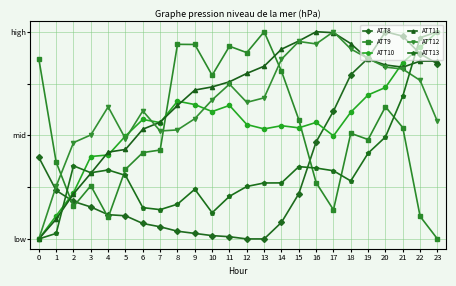

List the series in order of their peak value, lowest first.

ATT8, ATT9, ATT10, ATT11, ATT12, ATT13